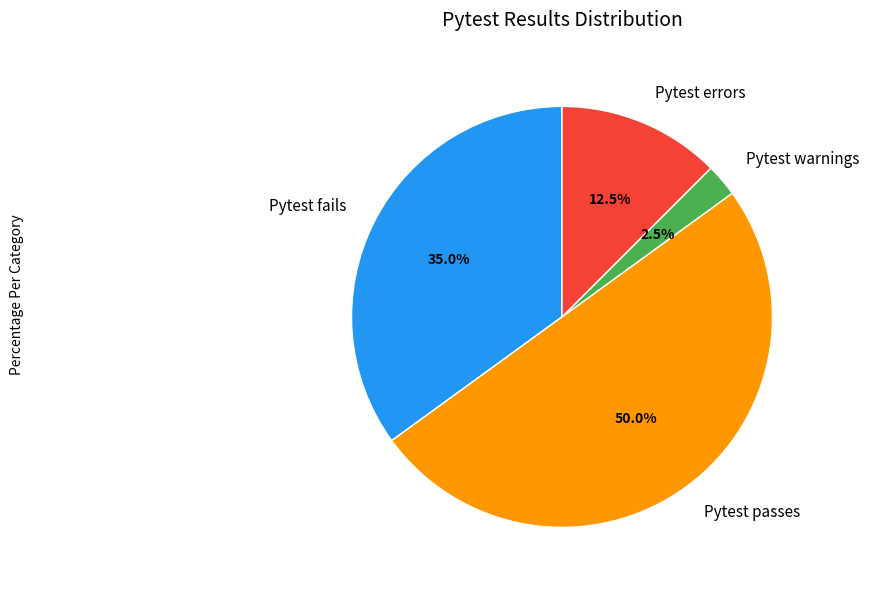

What is the total percentage of Pytest errors and Pytest passes?

62.5%